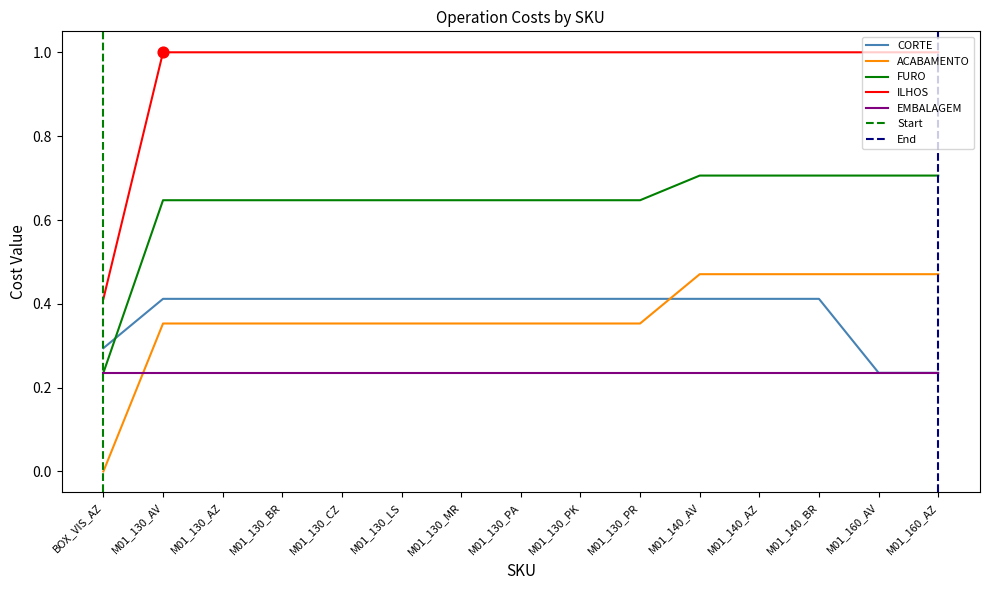

What is the total value across all series at M01_130_LS?

2.4